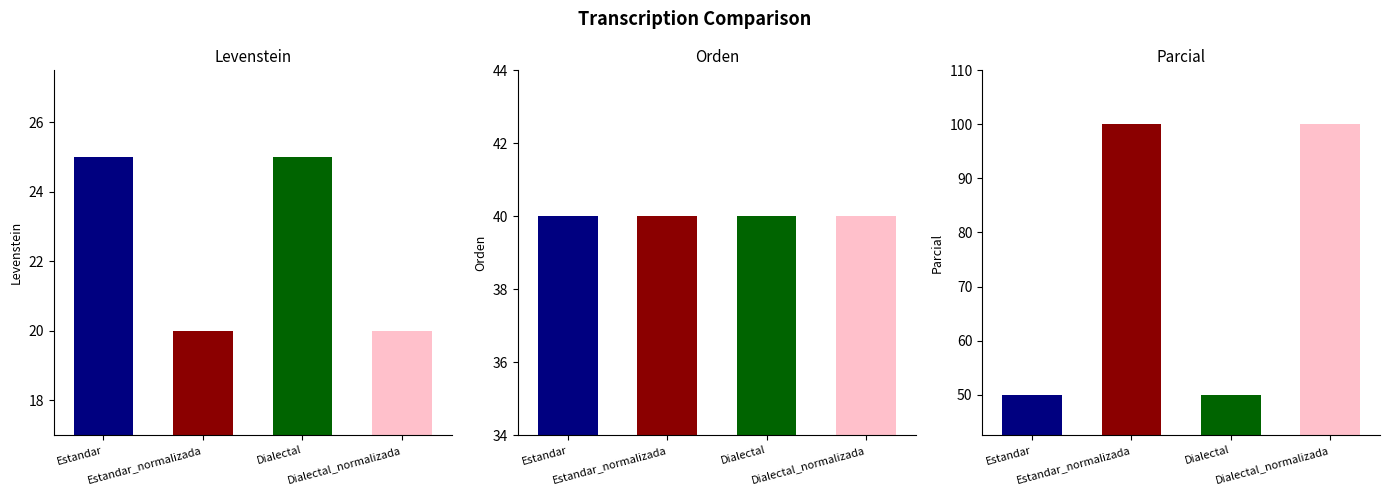

How many series are shown in this chart?

3